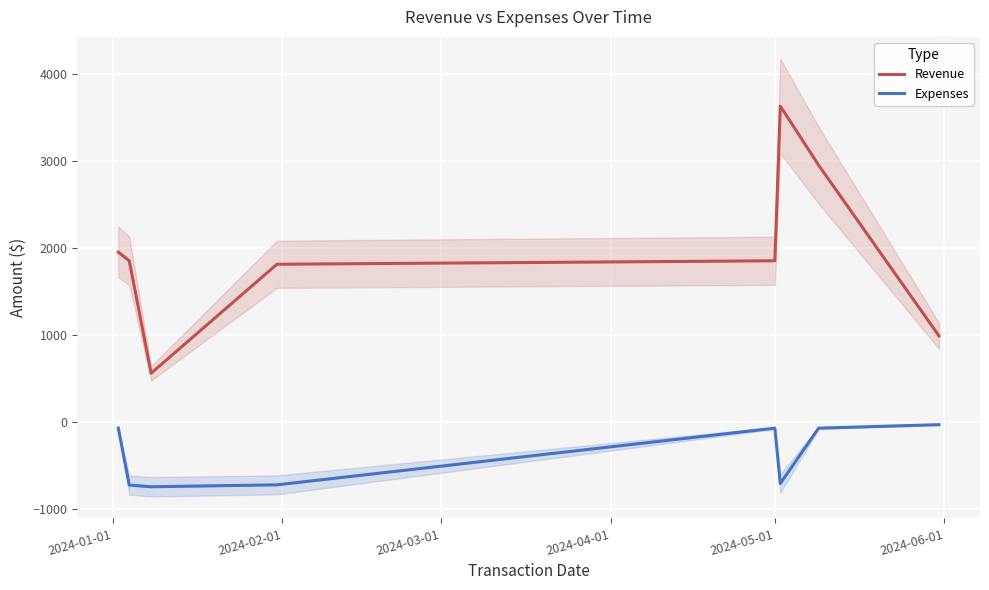

True or false: Expenses and Revenue intersect in this chart.

False